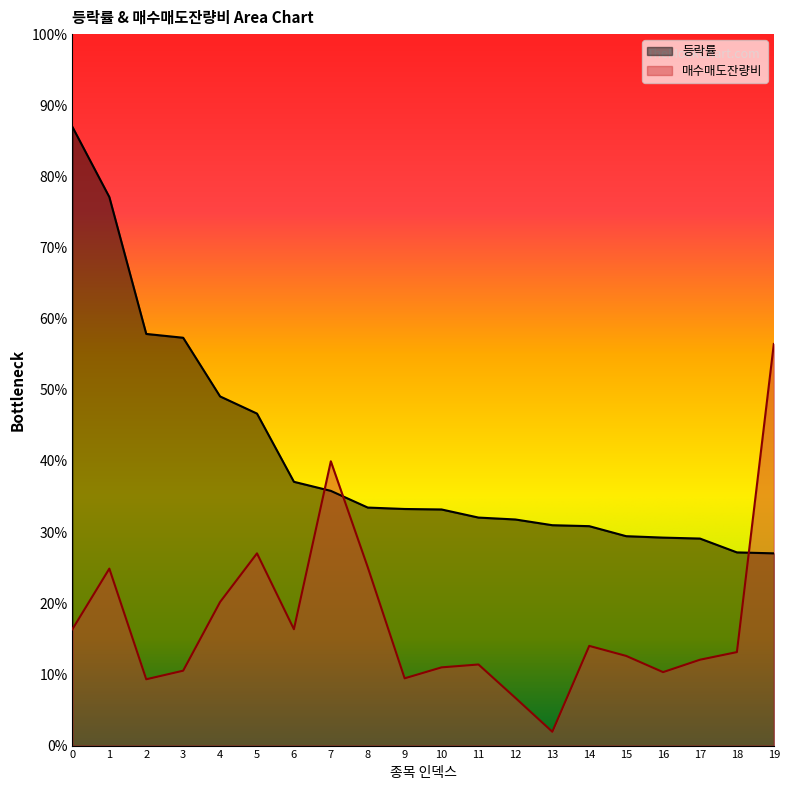

Which series changed the most between 3 and 19?

매수매도잔량비